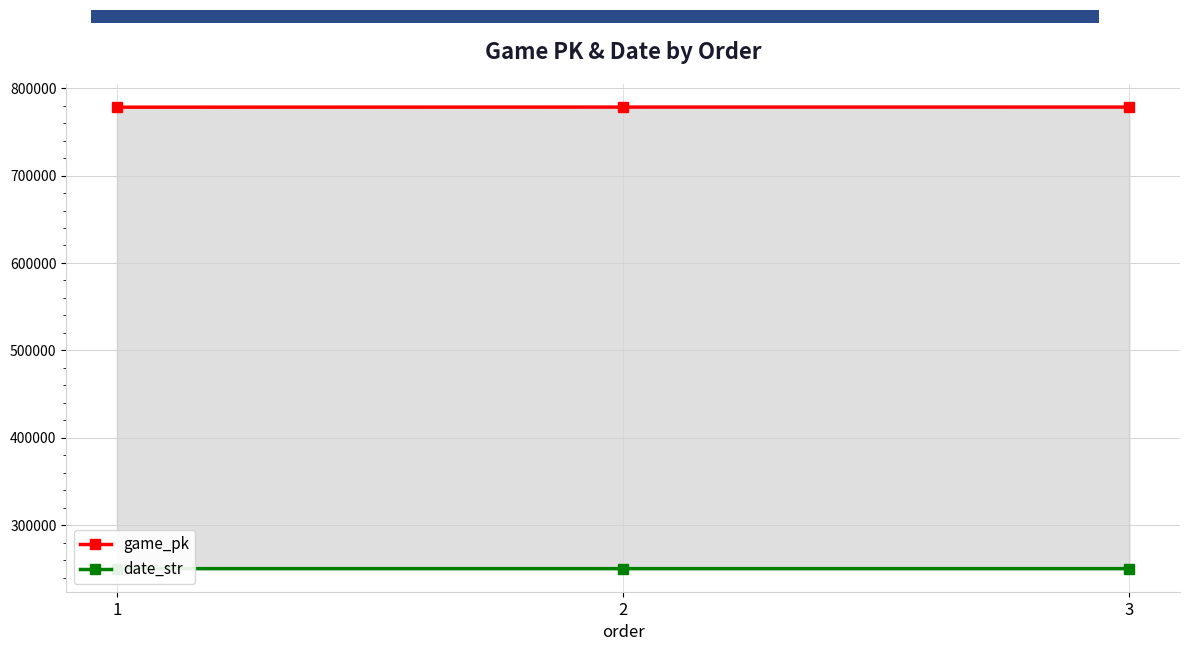

Which series has the widest spread of values?

game_pk